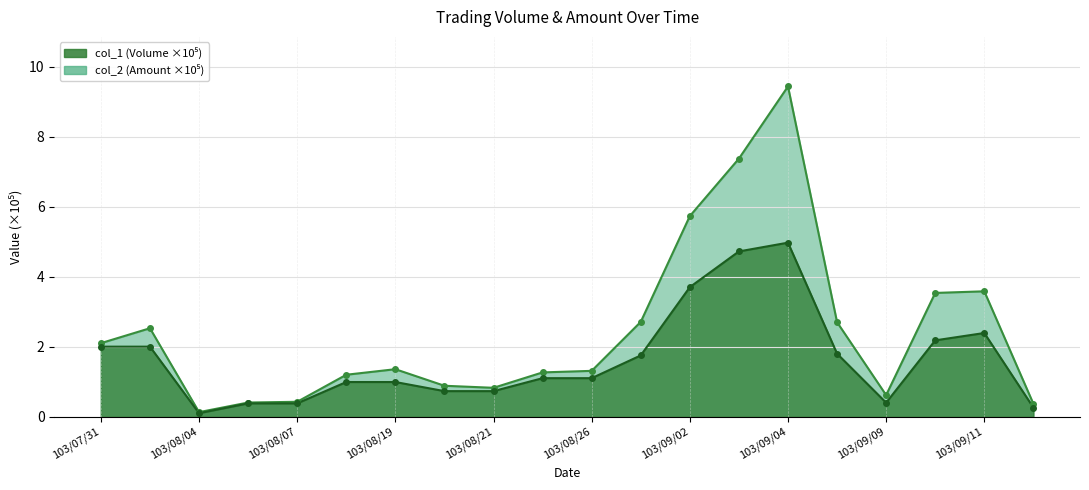

Reading right to left, extract all data points from this chart.

col_1 (Volume): 103/09/12=0.3	103/09/11=2.4	103/09/10=2.2	103/09/09=0.4	103/09/05=1.8	103/09/04=5.0	103/09/03=4.7	103/09/02=3.7	103/09/01=1.8	103/08/26=1.1	103/08/25=1.1	103/08/21=0.7	103/08/20=0.7	103/08/19=1.0	103/08/18=1.0	103/08/07=0.4	103/08/06=0.4	103/08/04=0.1	103/08/01=2.0	103/07/31=2.0
col_2 (Amount): 103/09/12=0.4	103/09/11=3.6	103/09/10=3.5	103/09/09=0.6	103/09/05=2.7	103/09/04=9.4	103/09/03=7.4	103/09/02=5.7	103/09/01=2.7	103/08/26=1.3	103/08/25=1.3	103/08/21=0.8	103/08/20=0.9	103/08/19=1.4	103/08/18=1.2	103/08/07=0.4	103/08/06=0.4	103/08/04=0.1	103/08/01=2.5	103/07/31=2.1